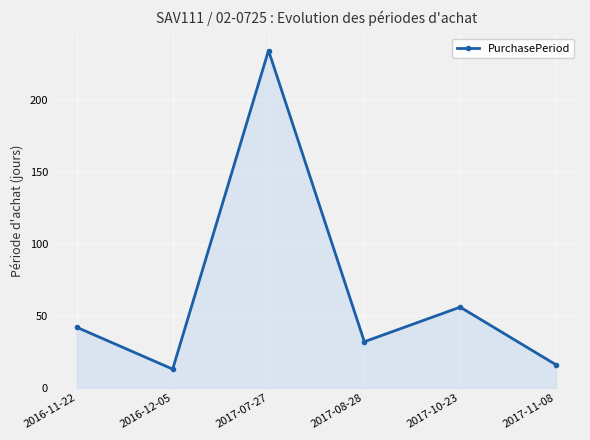

Reading left to right, what are all the values shown in this chart?

2016-11-22=42	2016-12-05=13	2017-07-27=234	2017-08-28=32	2017-10-23=56	2017-11-08=16